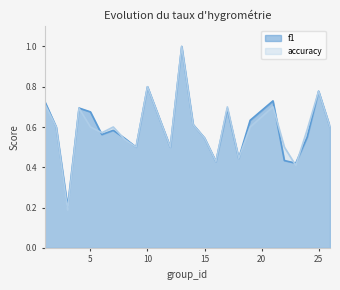

The f1 series shows 0.2 at 3. True or false?

True